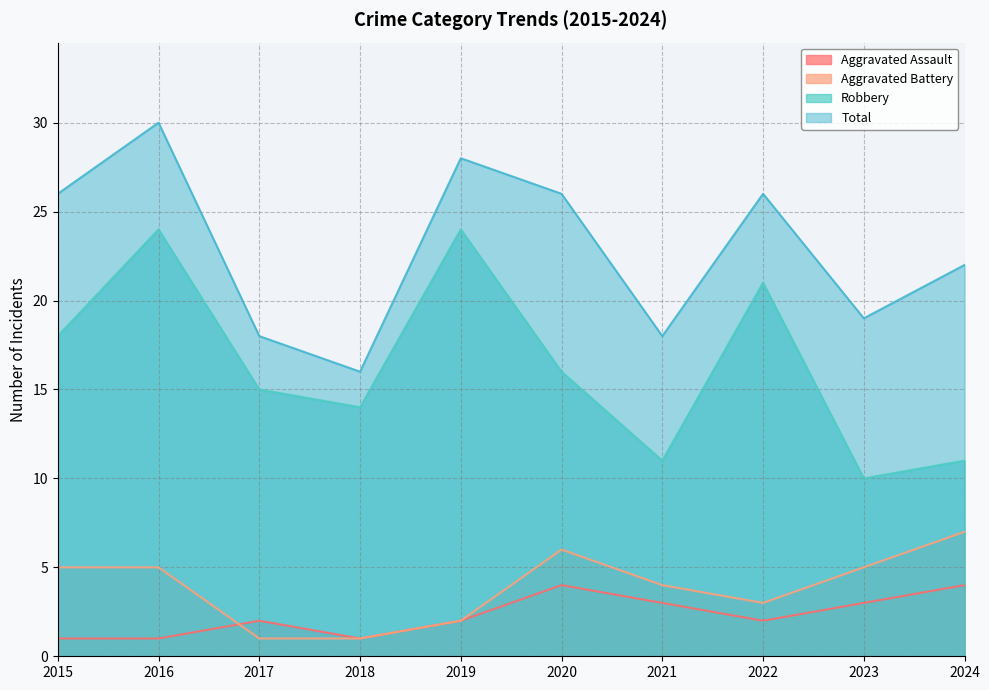

Which series changed the most between 2018 and 2024?

Aggravated Battery